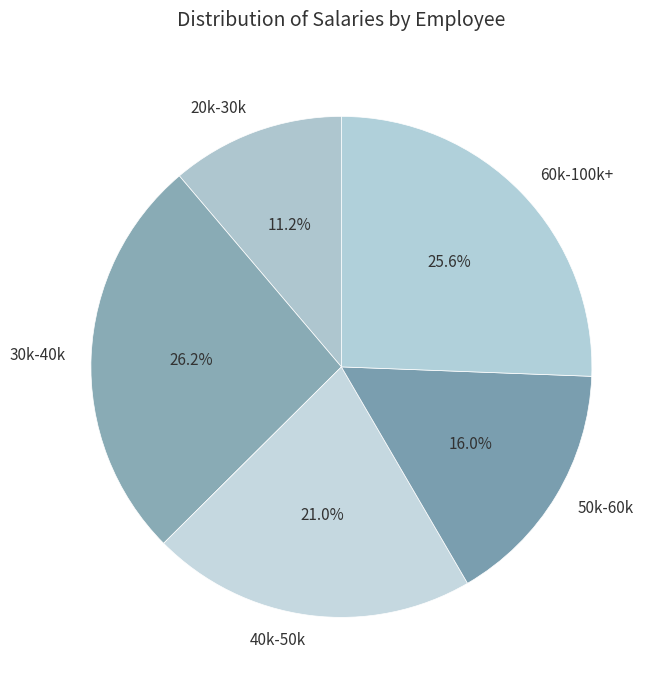

How many slices are in this pie chart?

5